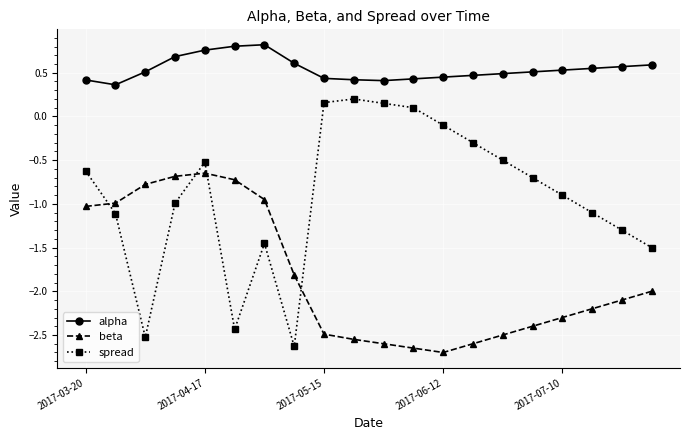

List the series in order of their overall mean, highest first.

alpha, spread, beta